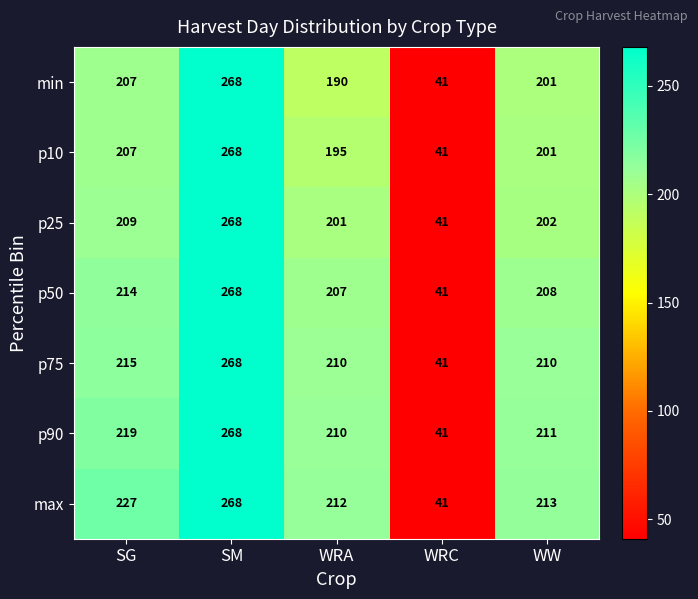

What is the sum of all max values?

961